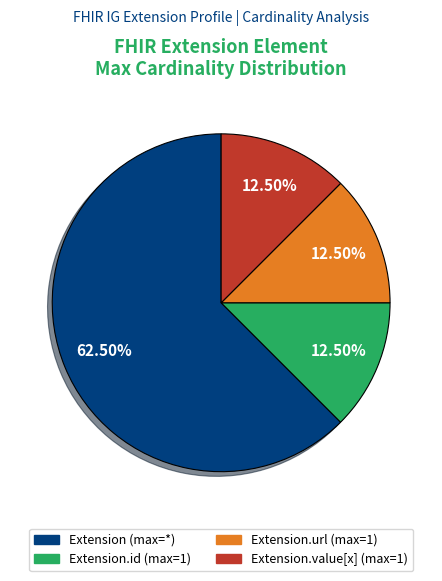

How many segments does this pie chart have?

4